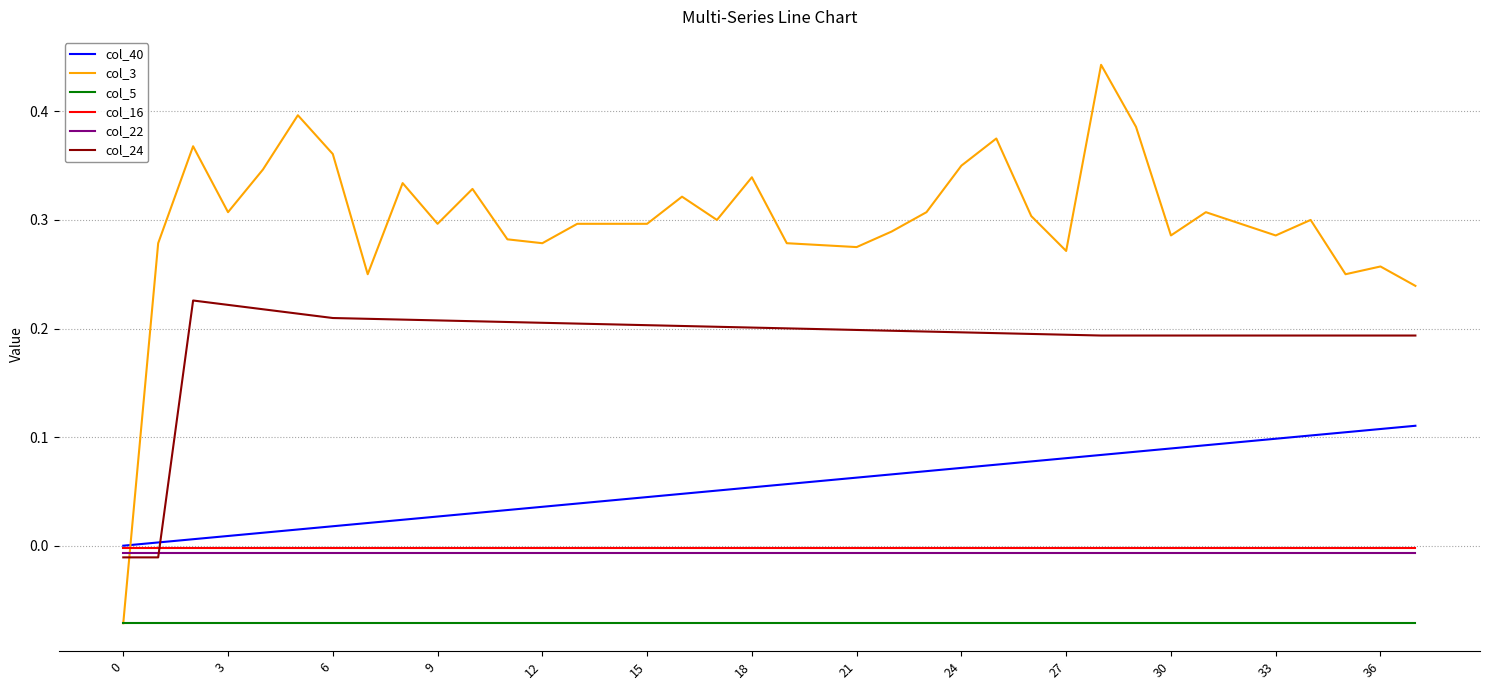

Which series has the largest total across all categories?

col_3